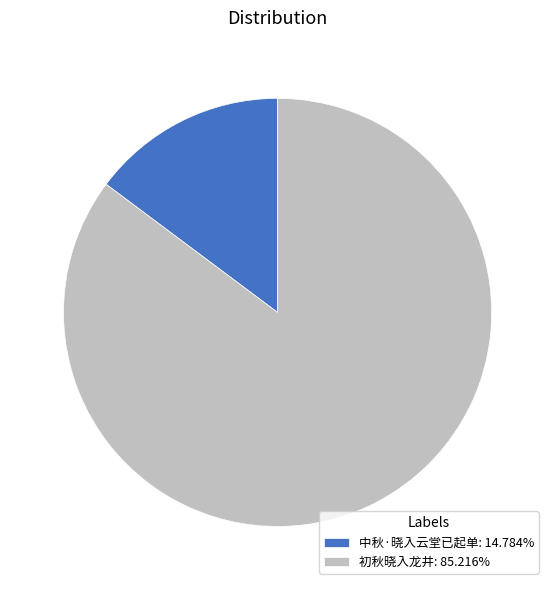

Does 初秋晓入龙井: 85.216% represent more than half of the total?

Yes